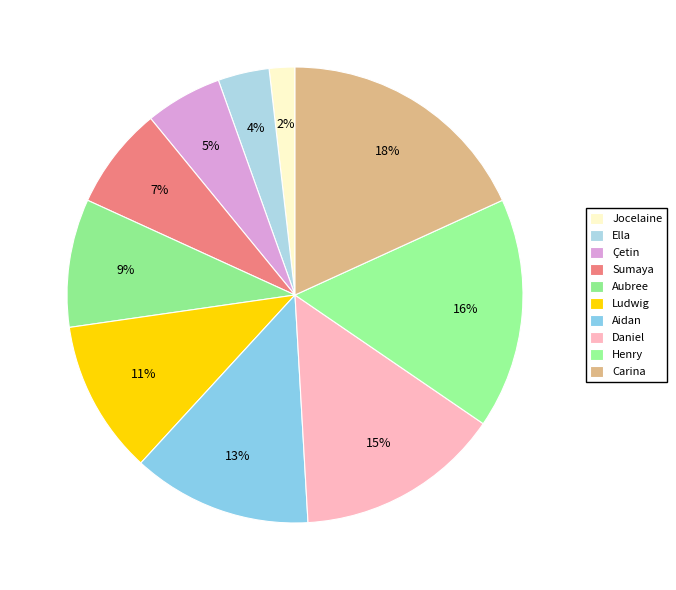

To the nearest percent, what percentage of the pie is Ludwig?

11%